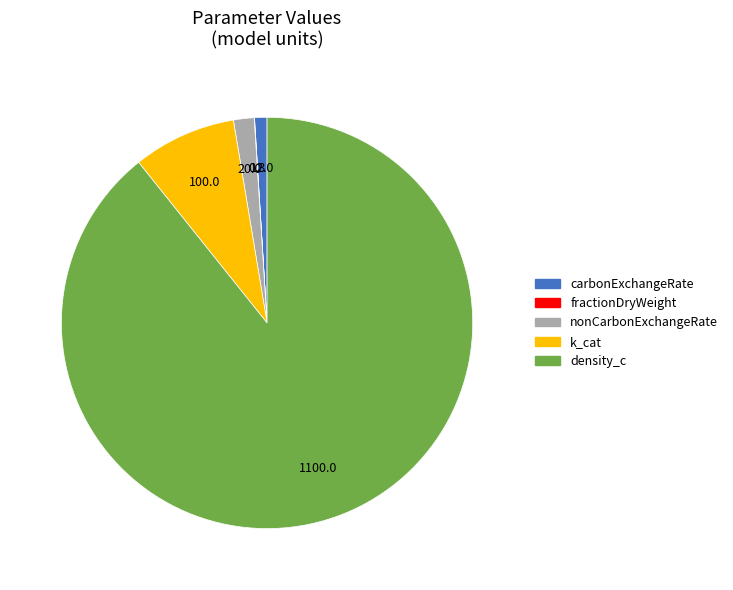

The carbonExchangeRate slice represents 1% of the pie. True or false?

True